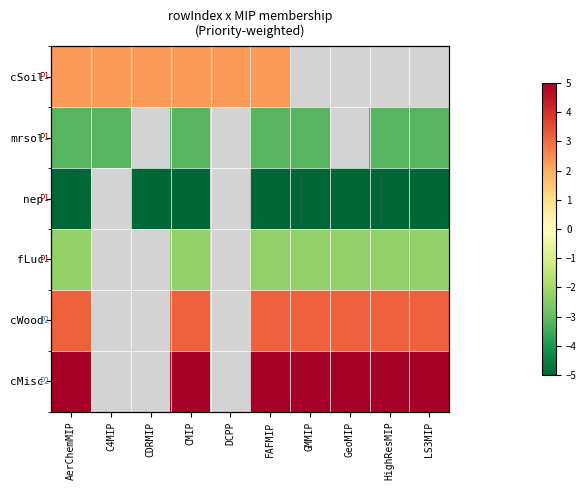

At which label does mrsol reach its minimum?

AerChemMIP